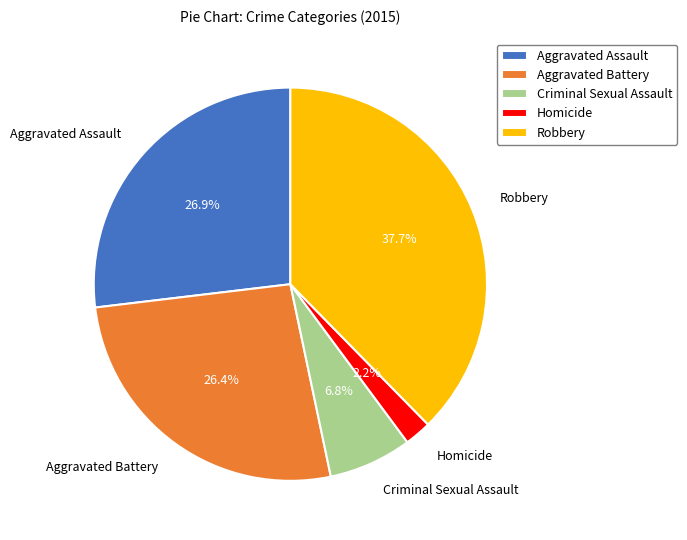

Which slice is the largest?

Robbery